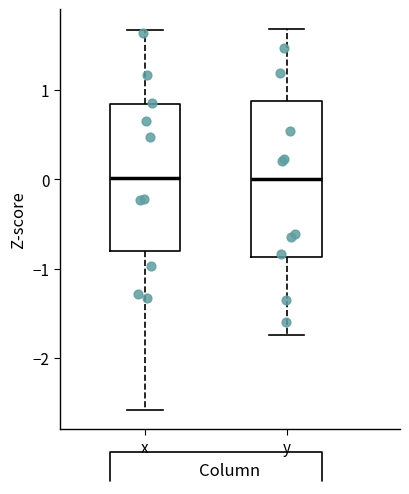

Reading left to right, transcribe this box plot: for each box, give where its median line is, the range the box spans, and where its two whiskers end, as read against the y-axis. The values are not printed on the chart, so give them approximately, as read against the axis.

x: median 0.0, box -0.8 to 0.8, whiskers -2.6 to 1.7
y: median 0.0, box -0.9 to 0.9, whiskers -1.7 to 1.7